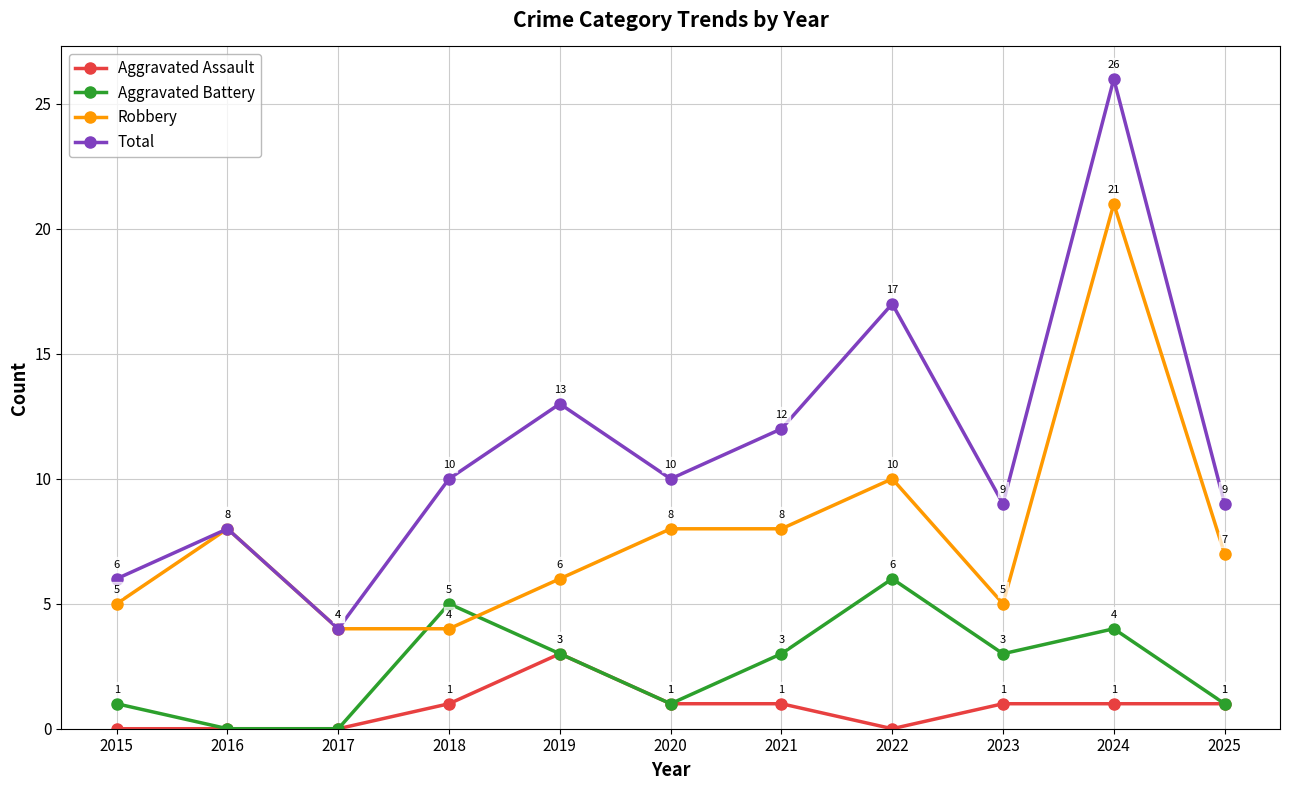

At which category does Robbery reach its first local peak?

2016